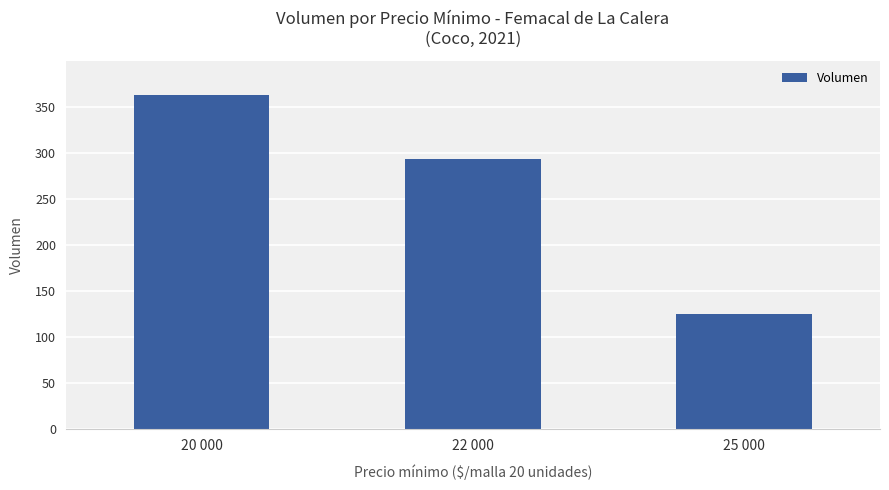

What position from the right is 25 000?

1